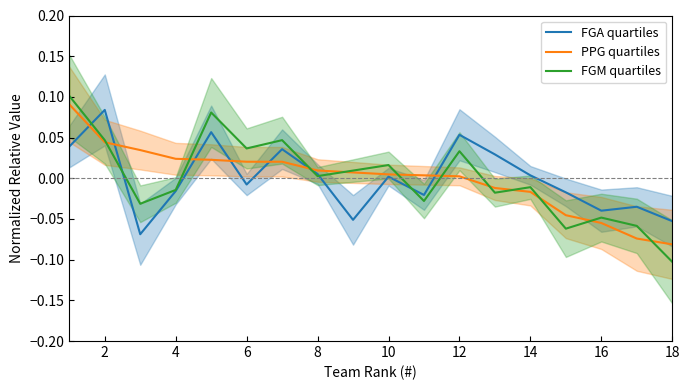

How many data points in PPG quartiles are above 0?

12